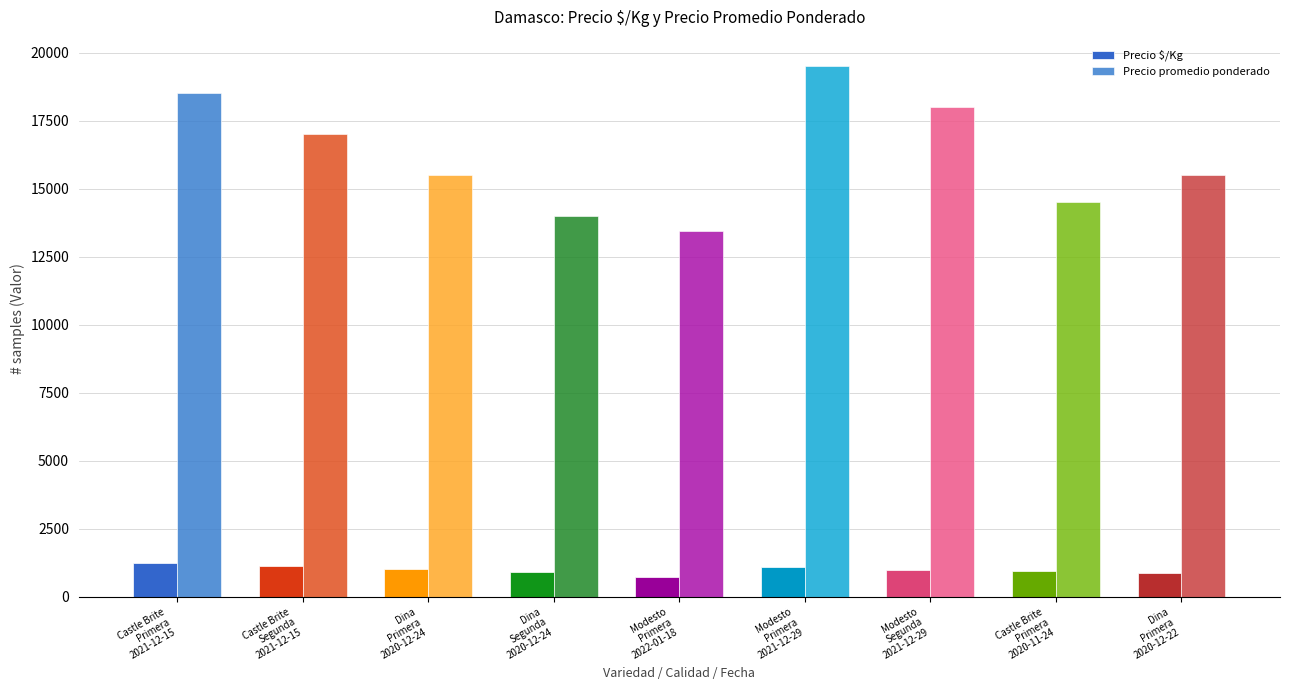

How many bars are there in each group?

2